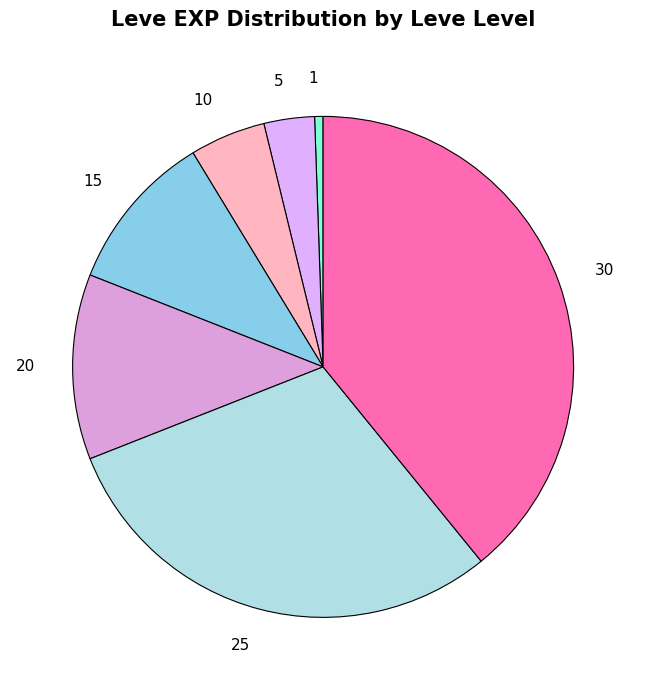

What is the largest slice in the pie chart?

30